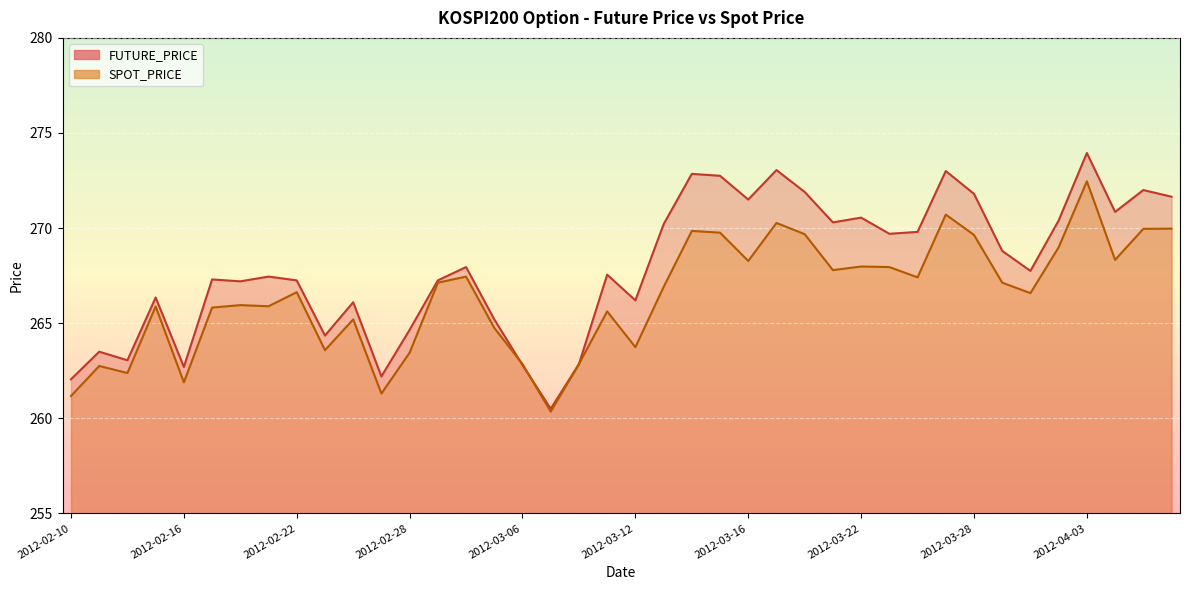

Does the chart display data point markers on the line(s)?

No